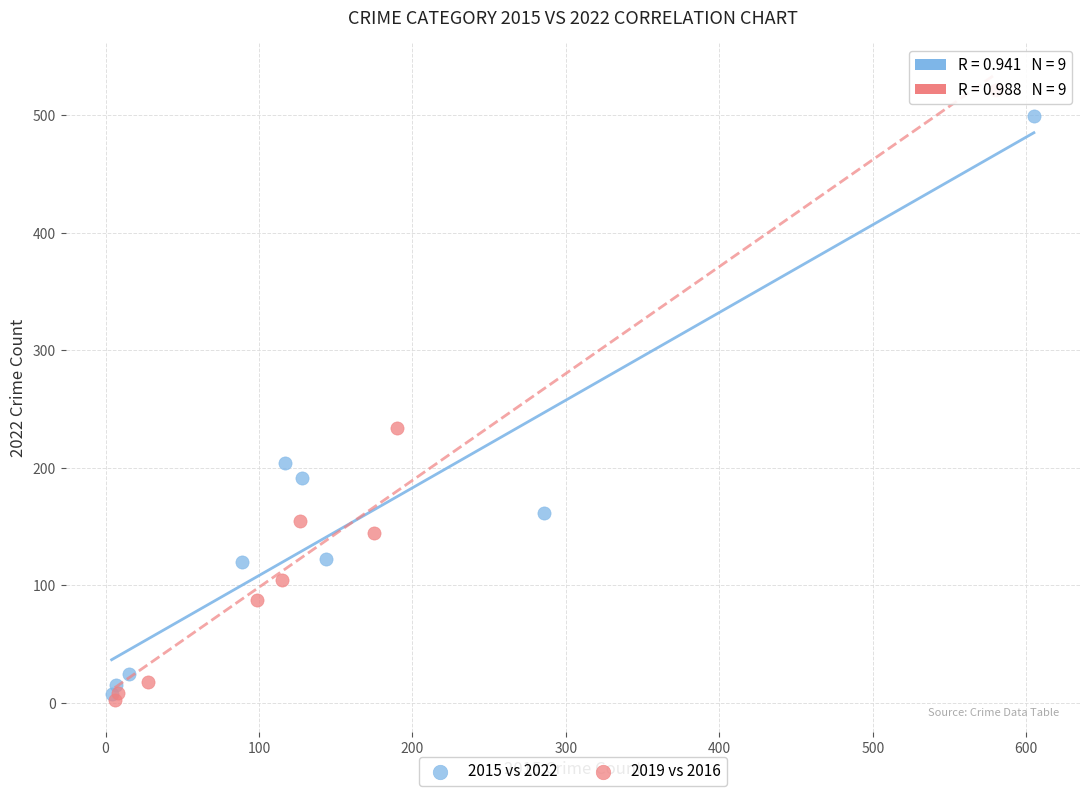

Which series has the widest spread of Y values?

2019 vs 2016